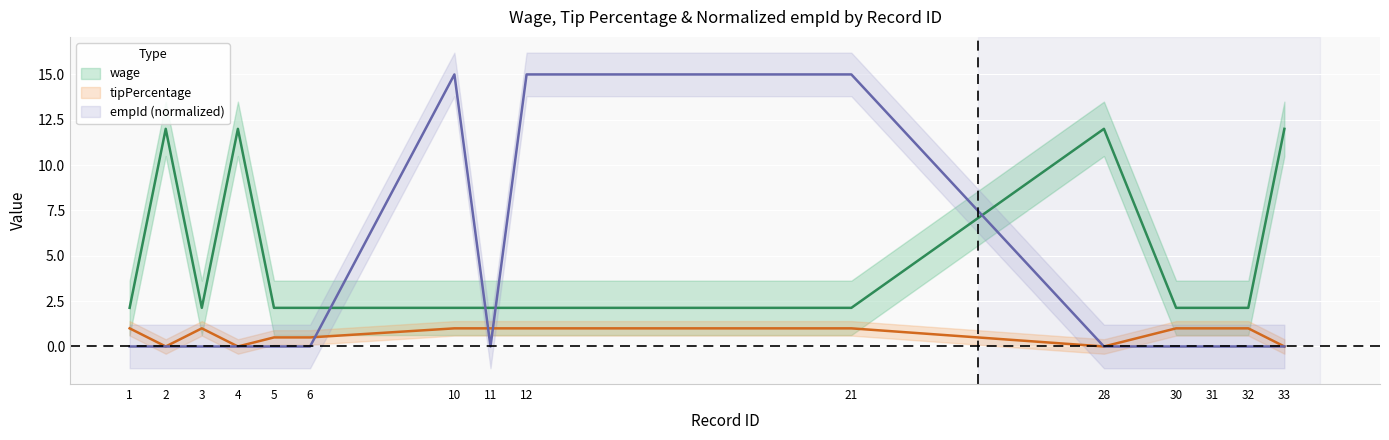

What is the average value of the tipPercentage series?

0.7